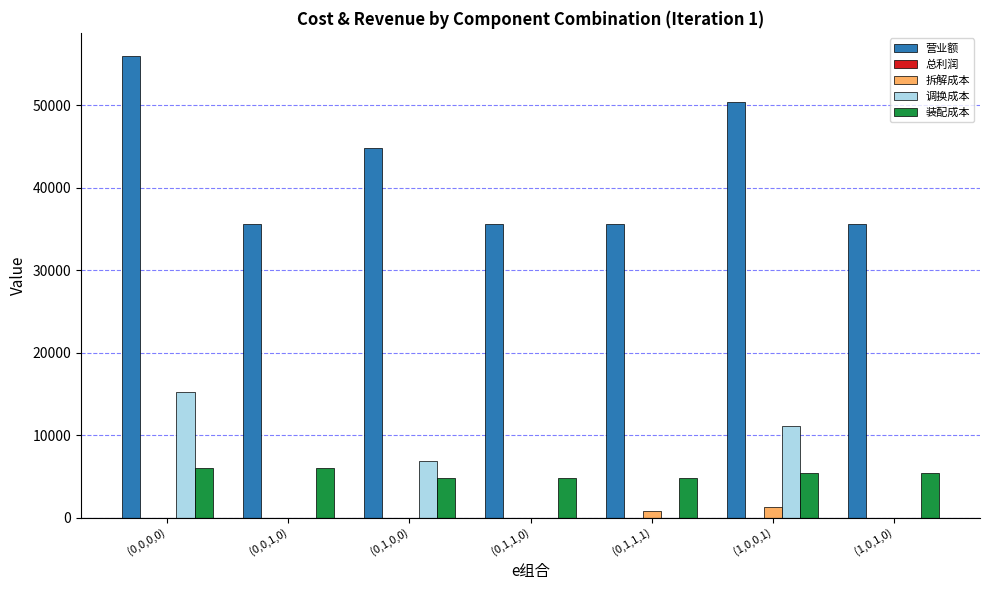

How many groups of bars are there?

7